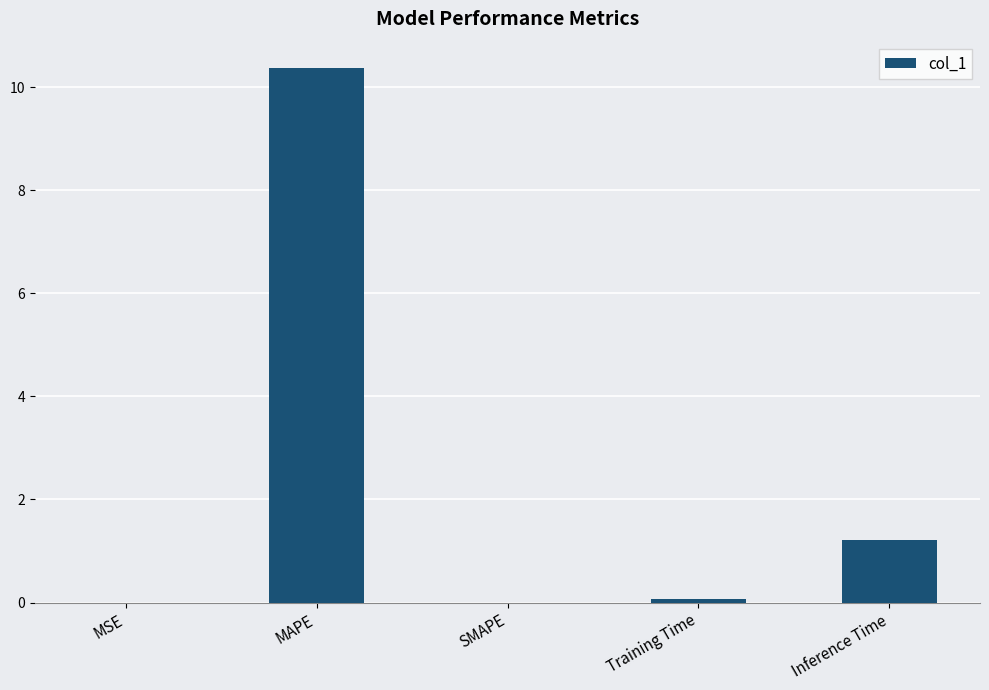

Is it true that the value at Inference Time is 2.1?

False